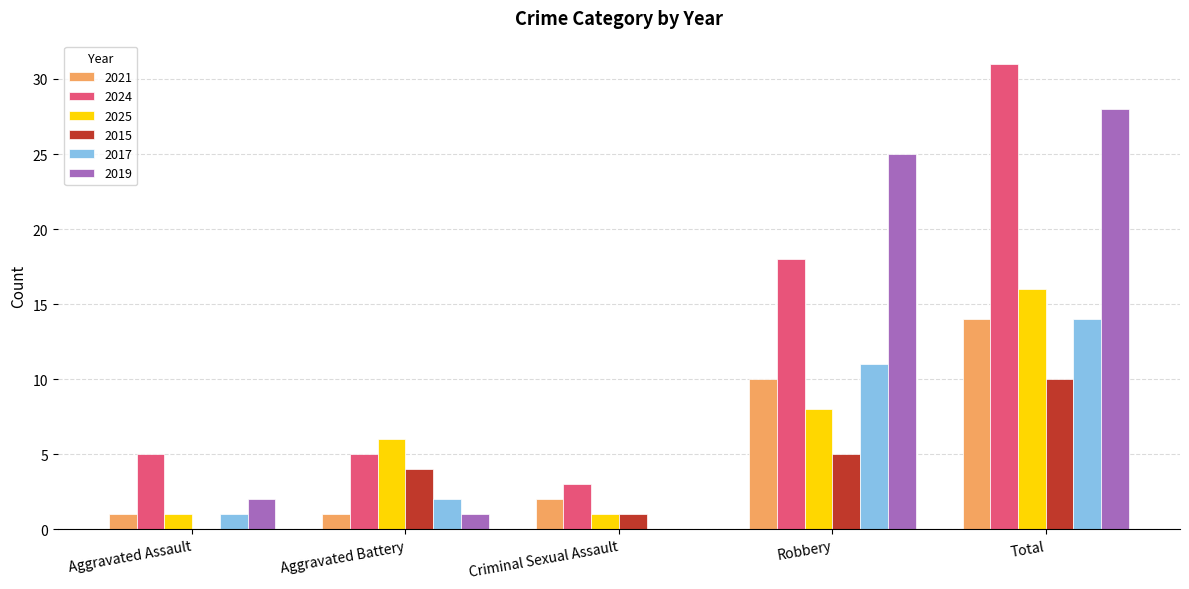

Is it true that 2015 equals 16 at Total?

False